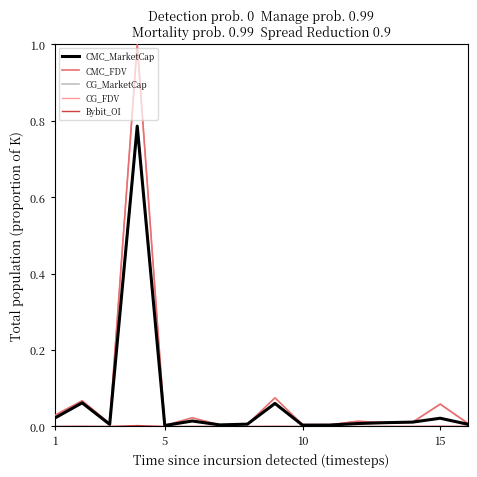

What is the greatest value displayed?

1.0